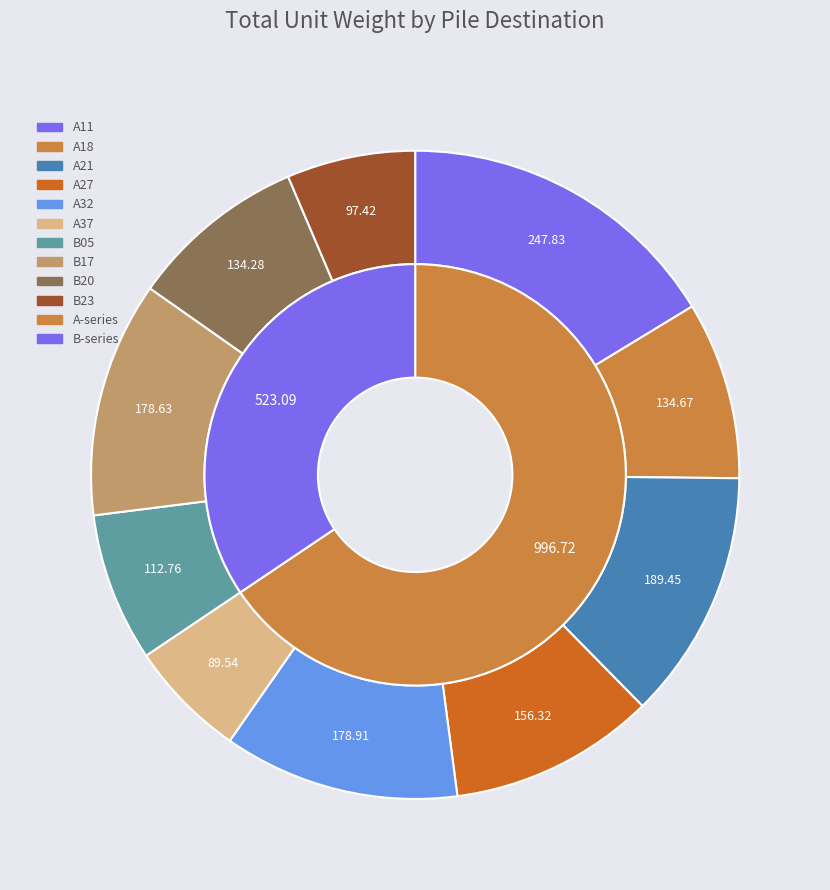

Rank the categories by value from lowest to highest.

A37, B23, B05, B20, A18, A27, B17, A32, A21, A11